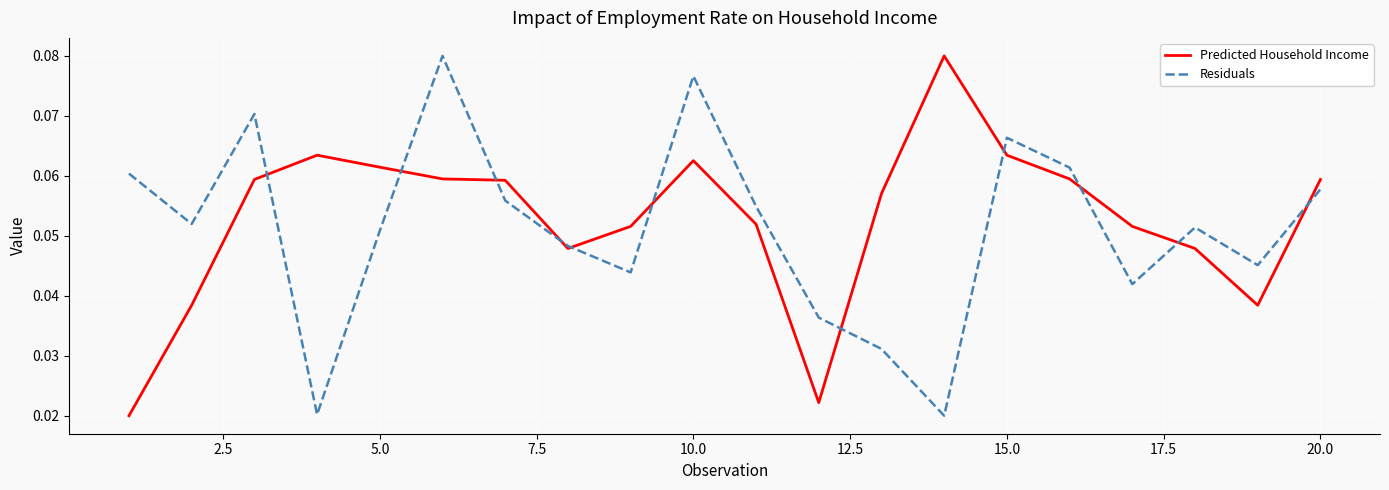

What are all the series names shown in the legend?

Predicted Household Income, Residuals